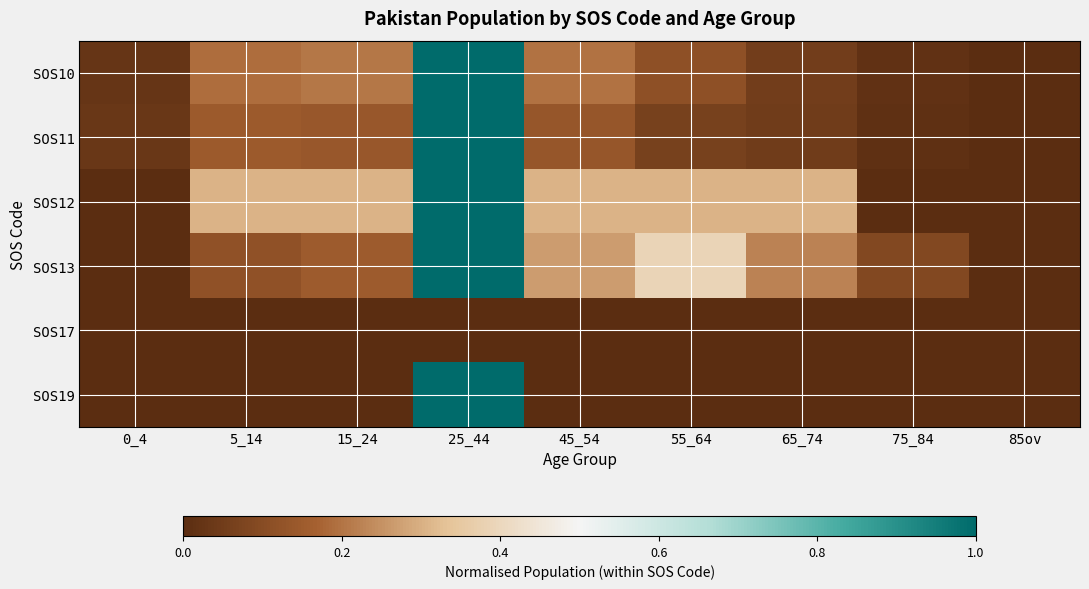

Which series has the largest range (max minus min)?

SOS11